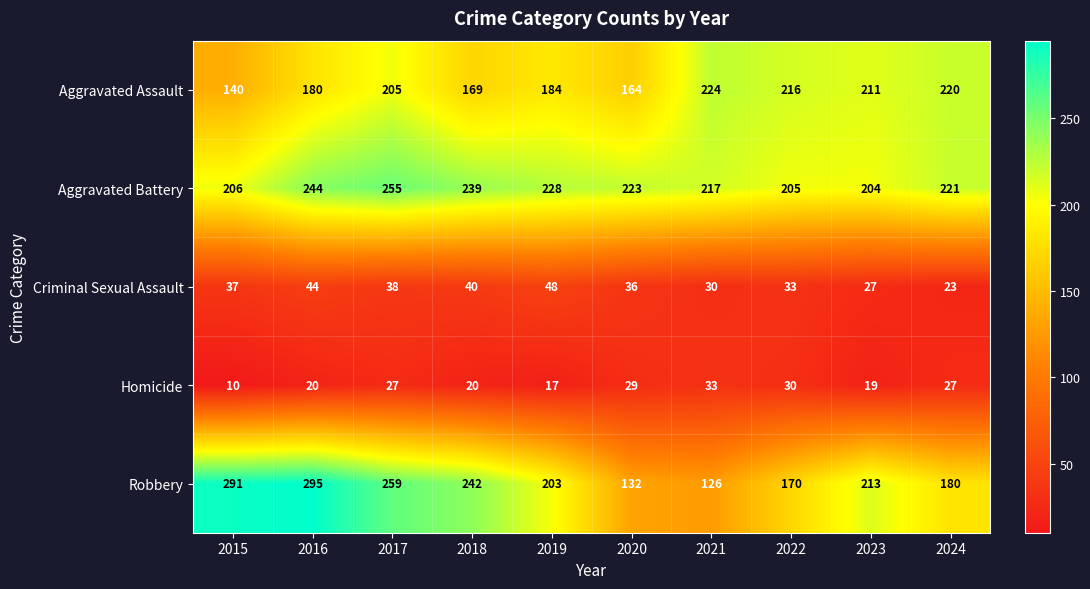

At which category is the sum across all series the highest?

2017